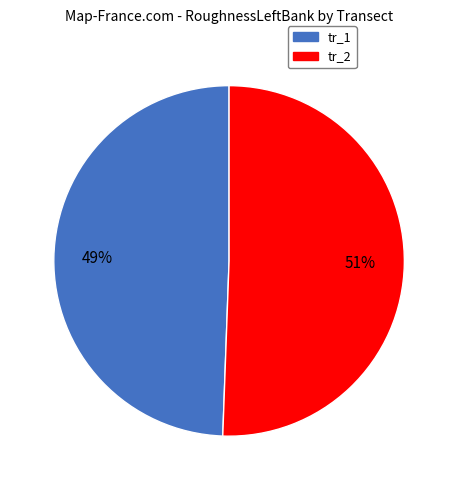

What percentage is the tr_1 slice, to the nearest percent?

49%